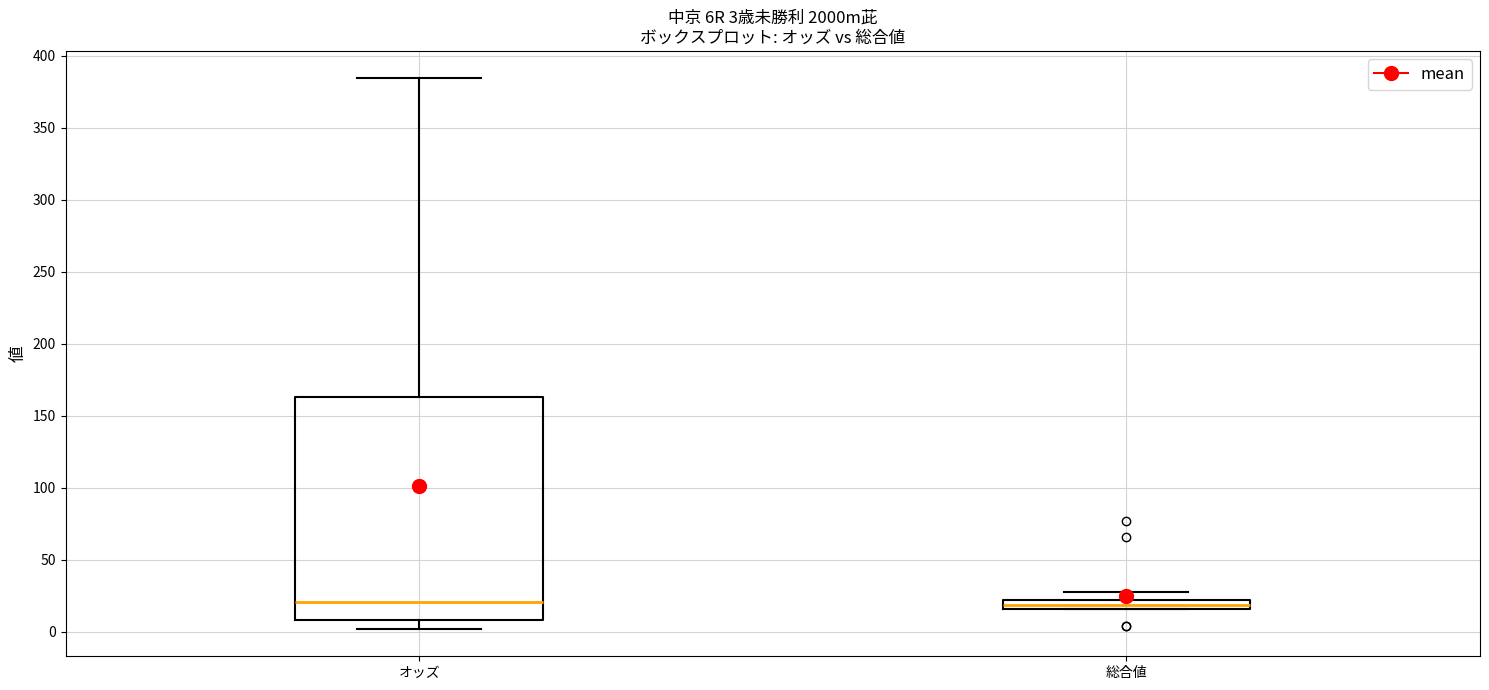

Which box is the tallest, from its lower edge to its upper edge?

オッズ